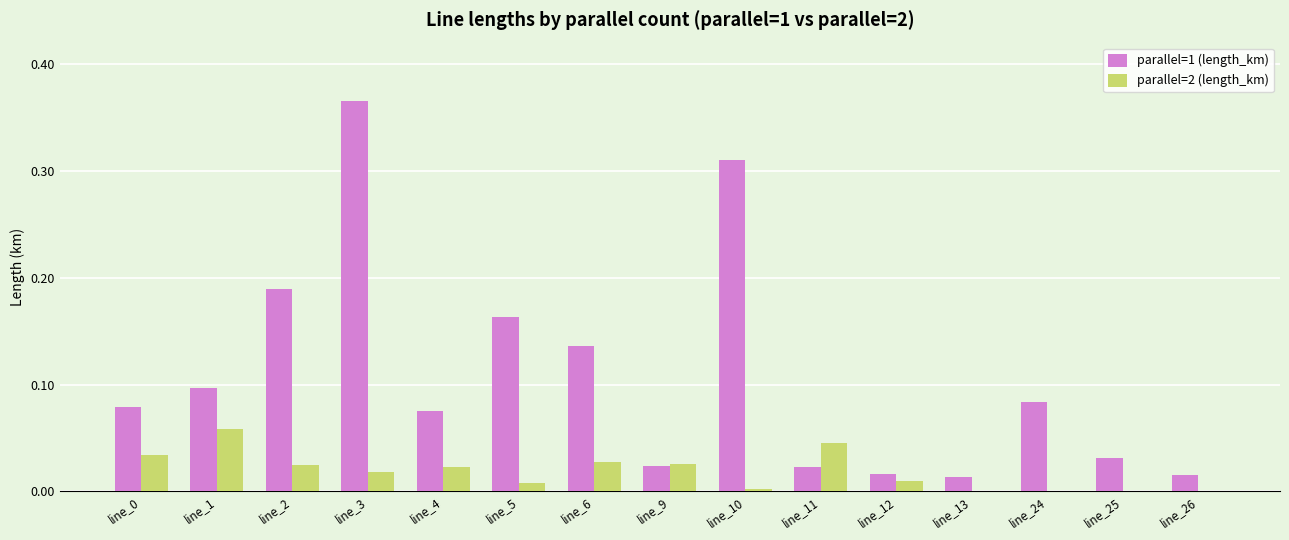

What is the sum of all parallel=1 (length_km) values?

1.6